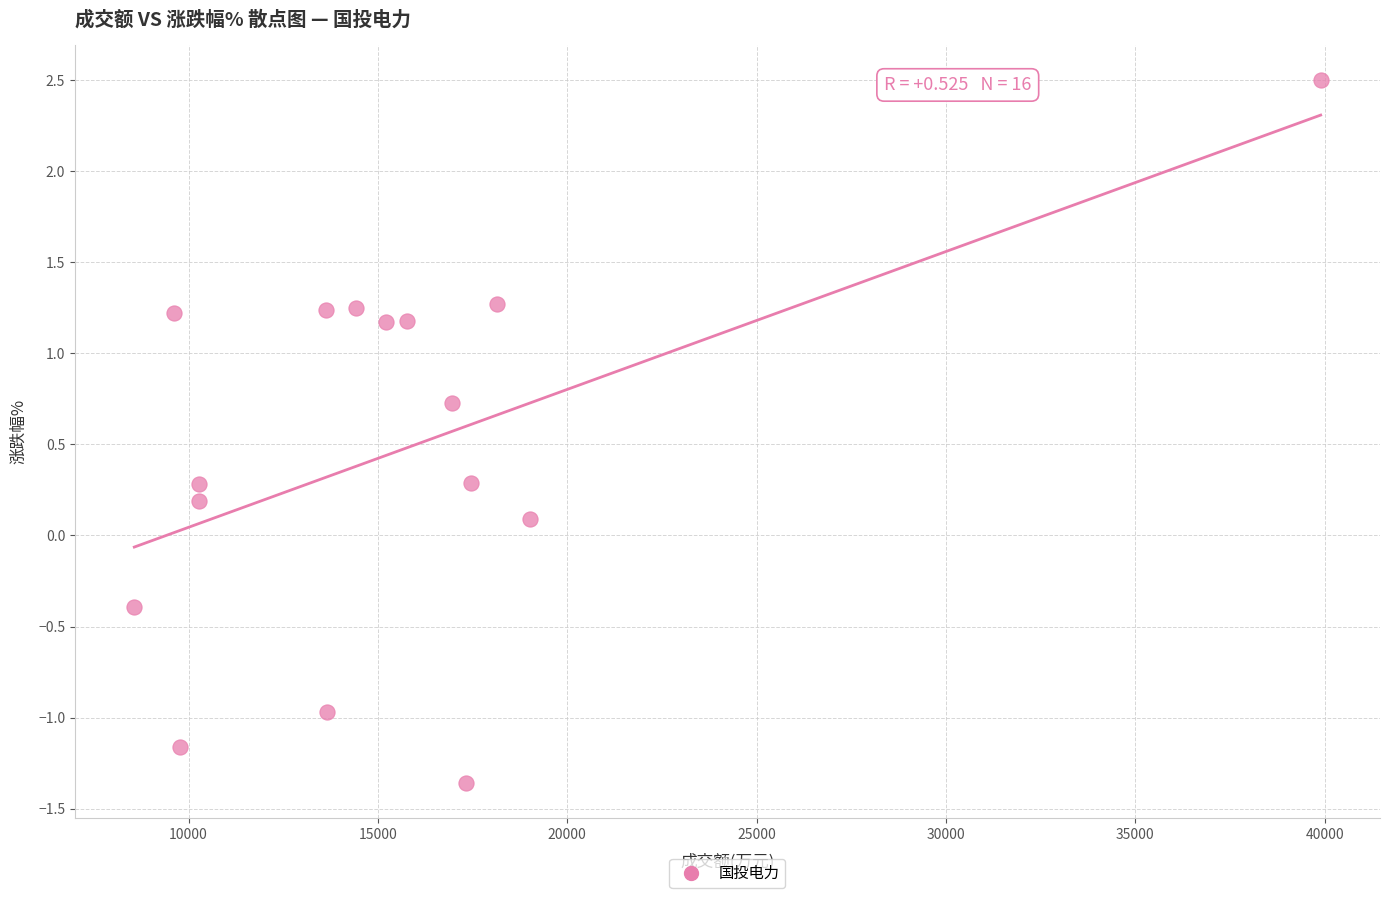

What is the range of X values (max minus min)?

31323.0